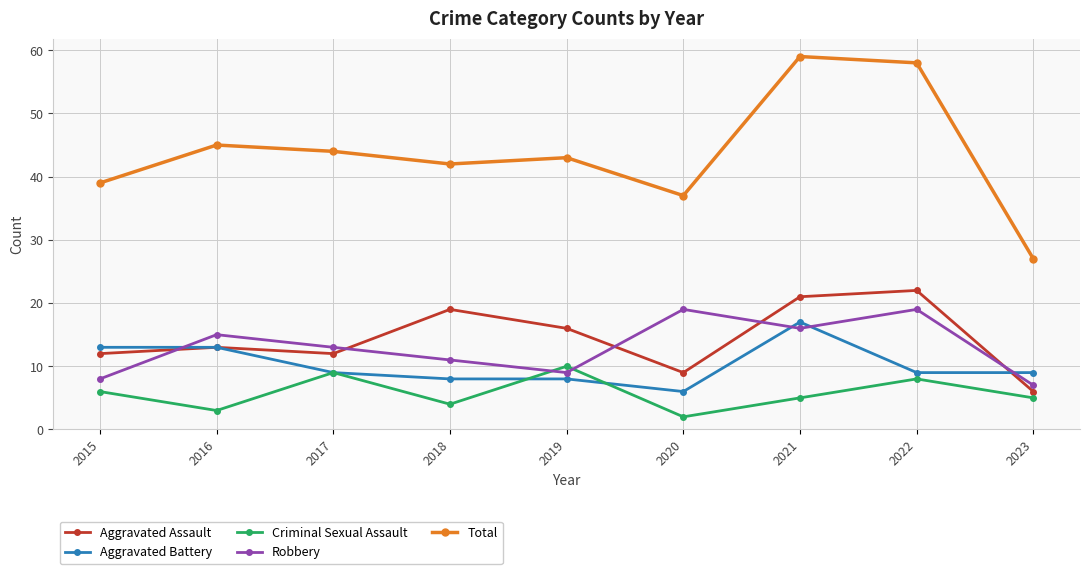

At which label does Robbery reach its minimum?

2023